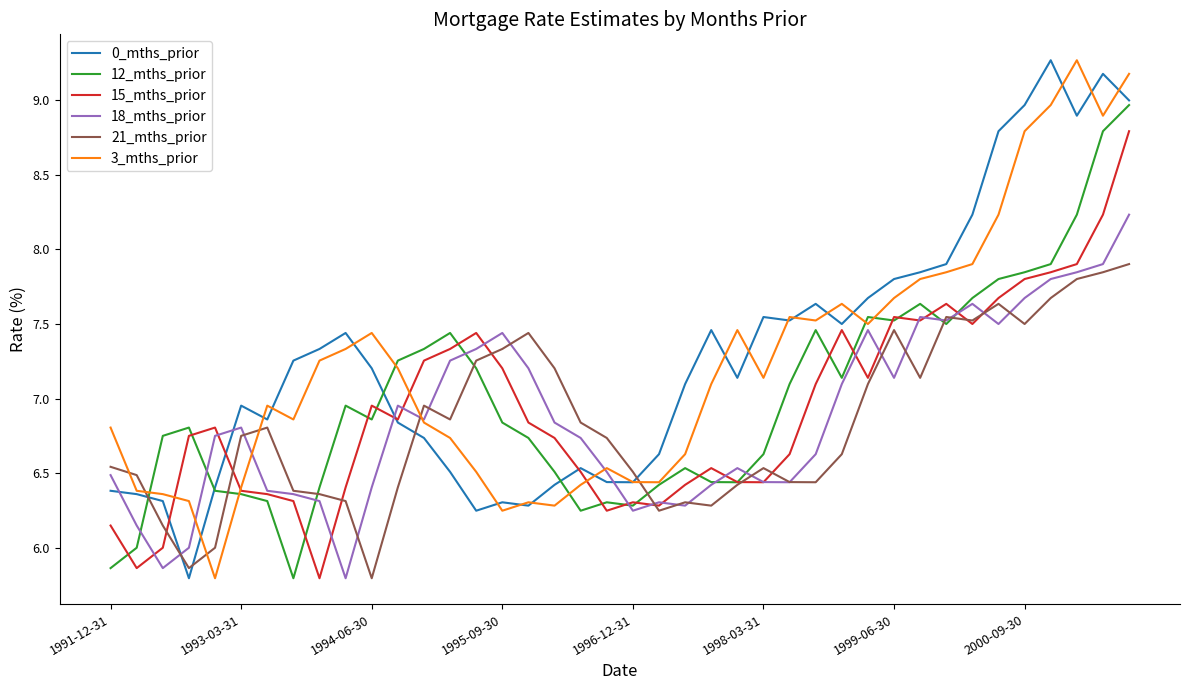

What is the difference between the maximum and second lowest values in the 12_mths_prior series?

3.1